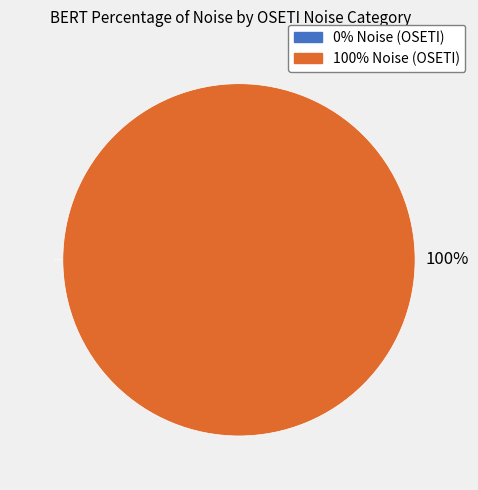

What percentage is the 100% Noise (OSETI) slice, to the nearest percent?

100%